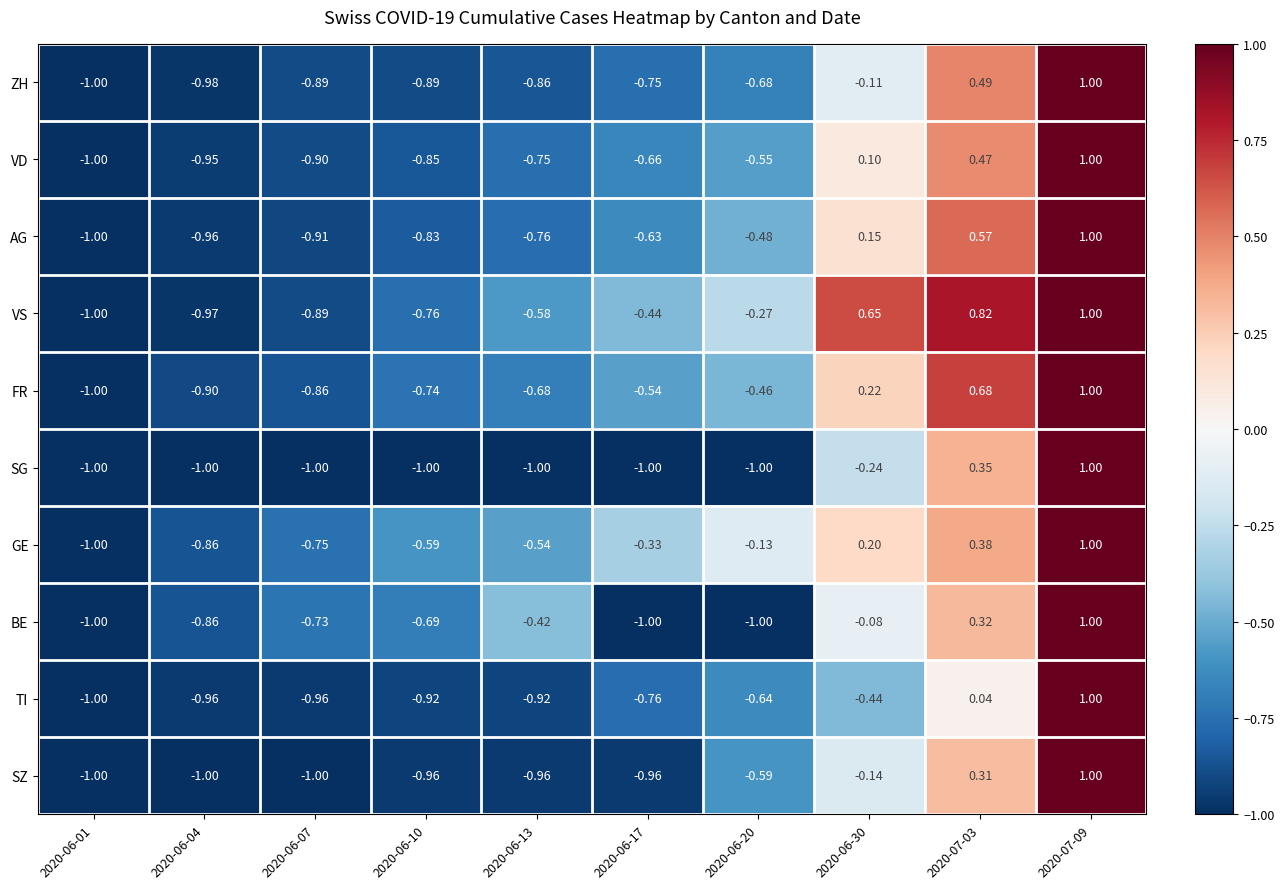

Which series has the largest total across all categories?

VS